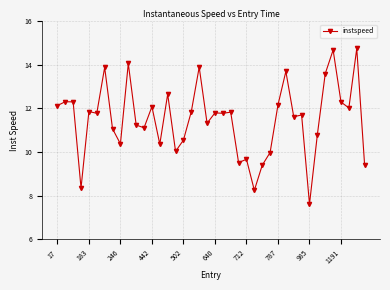

True or false: the data has more than 0 interior local peaks.

True